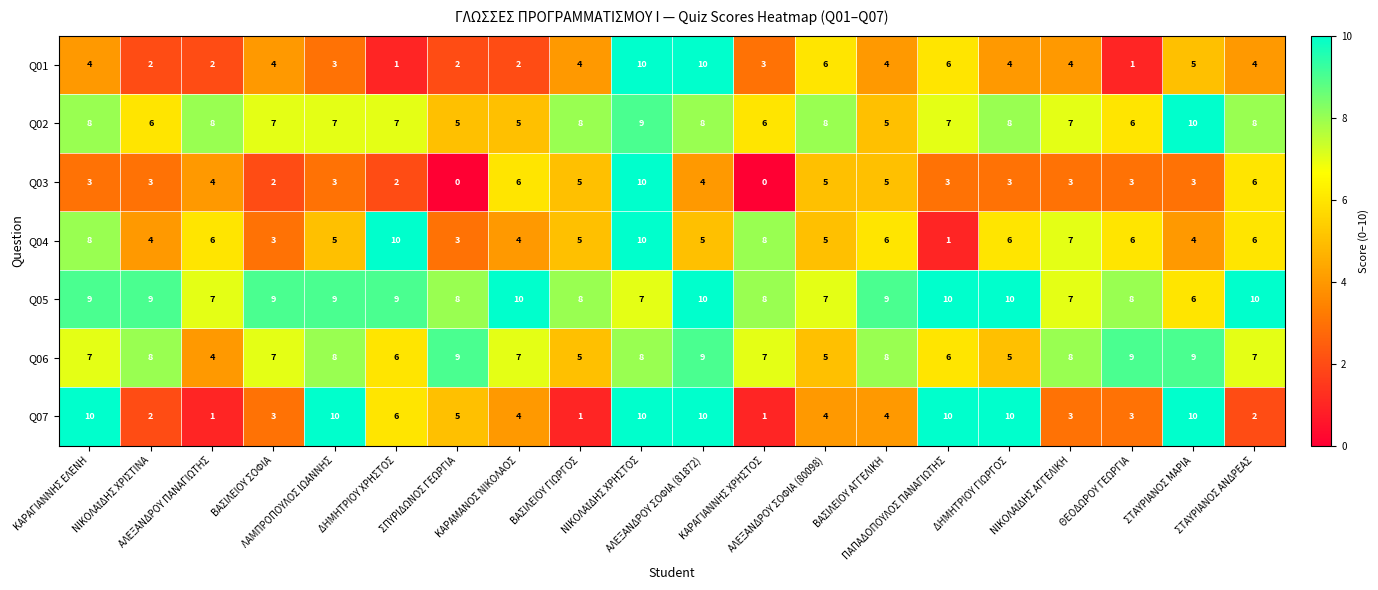

What is the average value of the Q04 series?

6